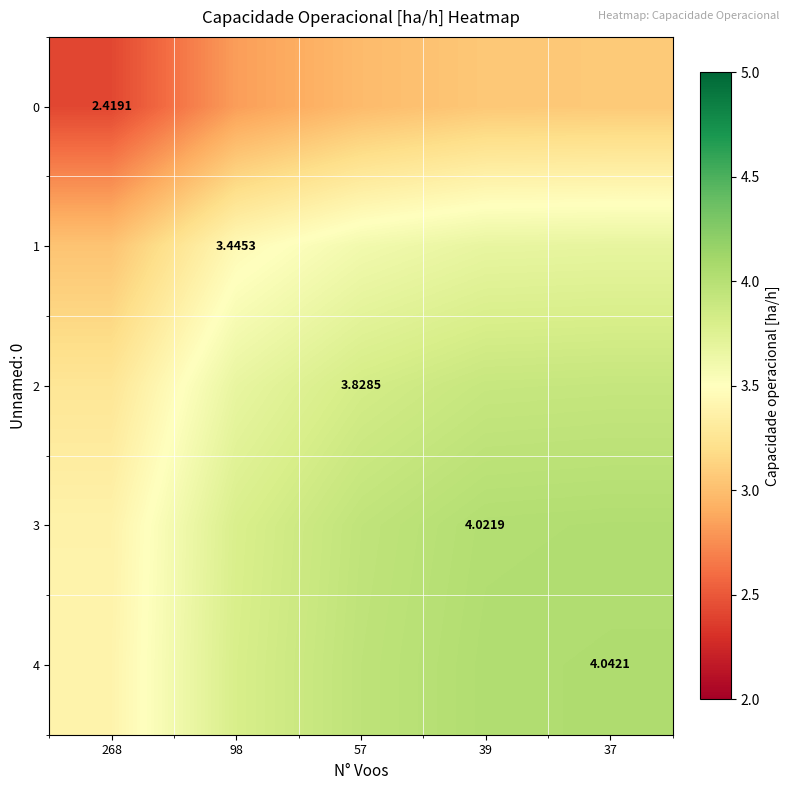

Which series has the largest range (max minus min)?

3